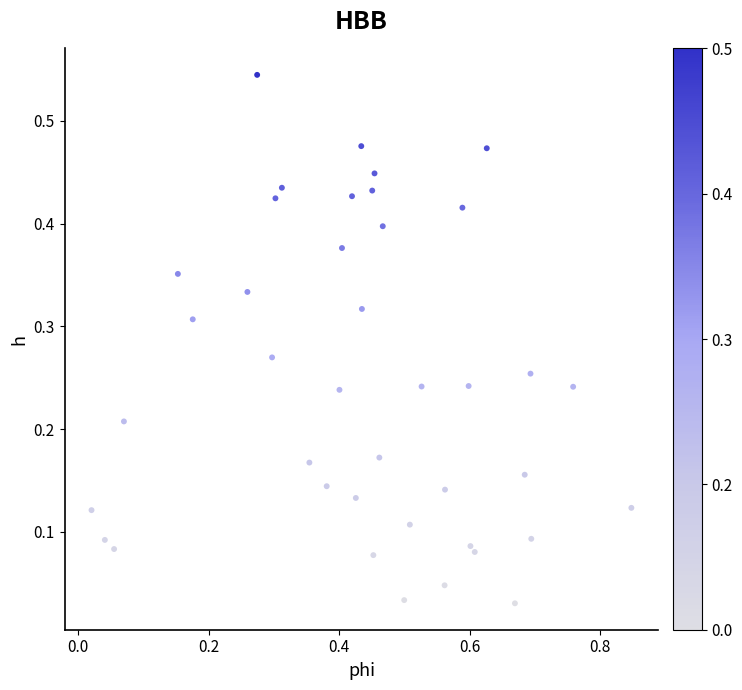

What is the range of X values (max minus min)?

0.8